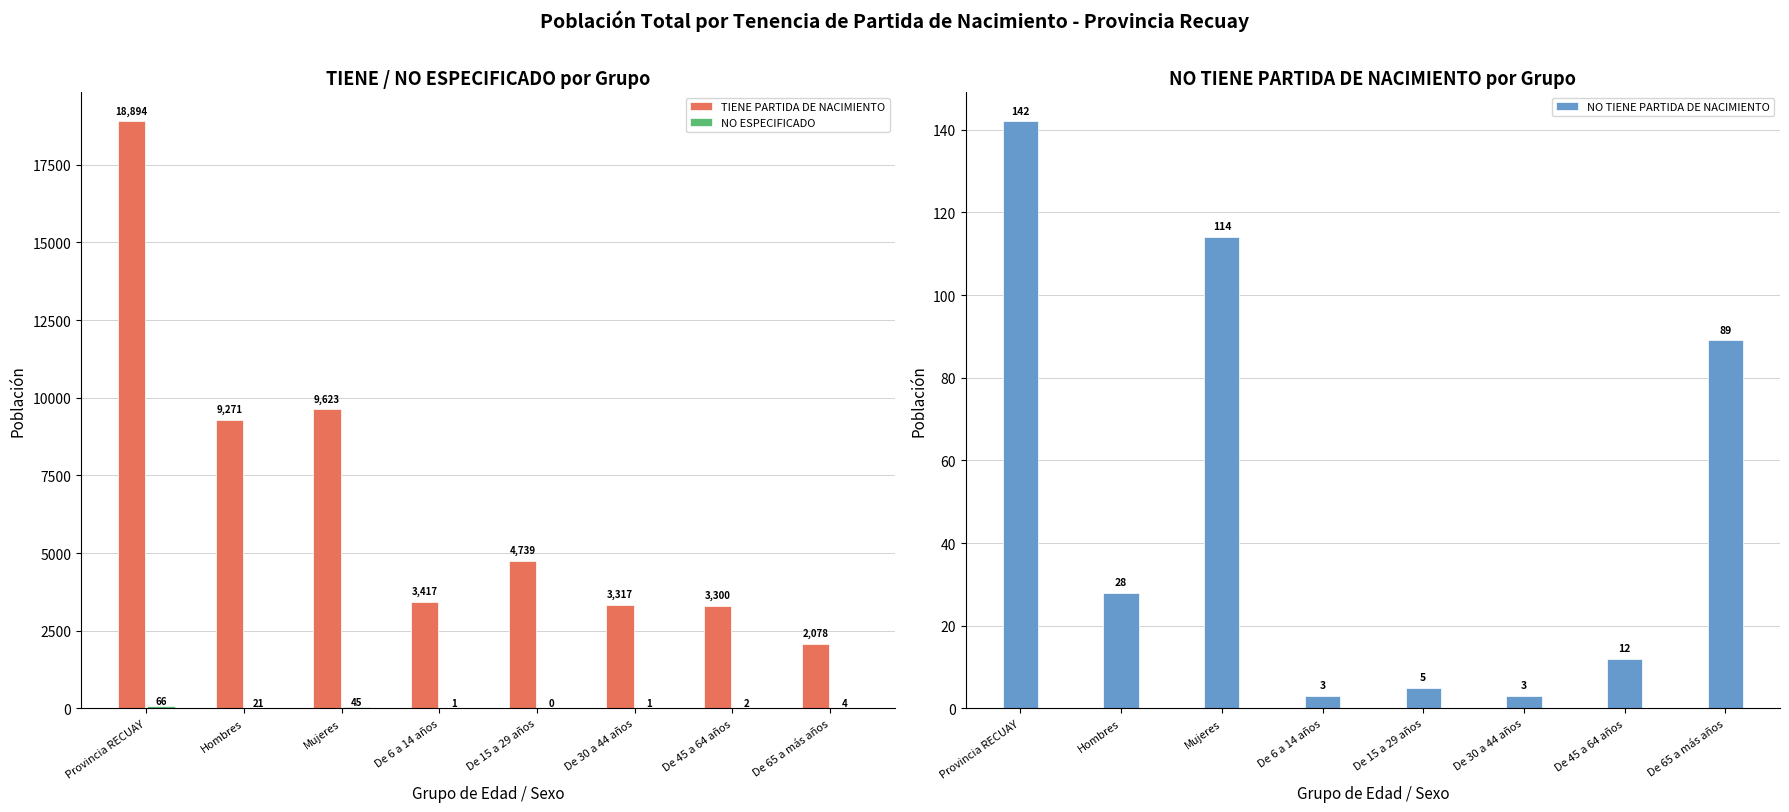

At which label is NO TIENE PARTIDA DE NACIMIENTO closest to 72?

De 65 a más años